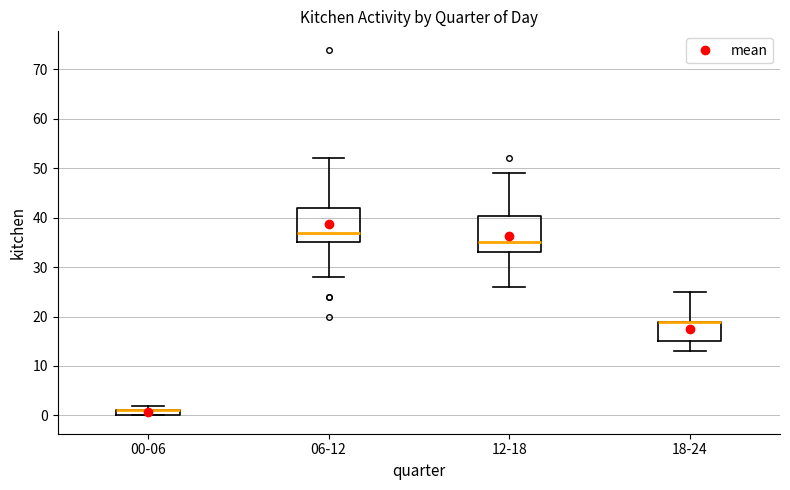

Where does the upper whisker of the box for 18-24 end on the y-axis? The values are not printed on the chart, so give them approximately, as read against the axis.

25